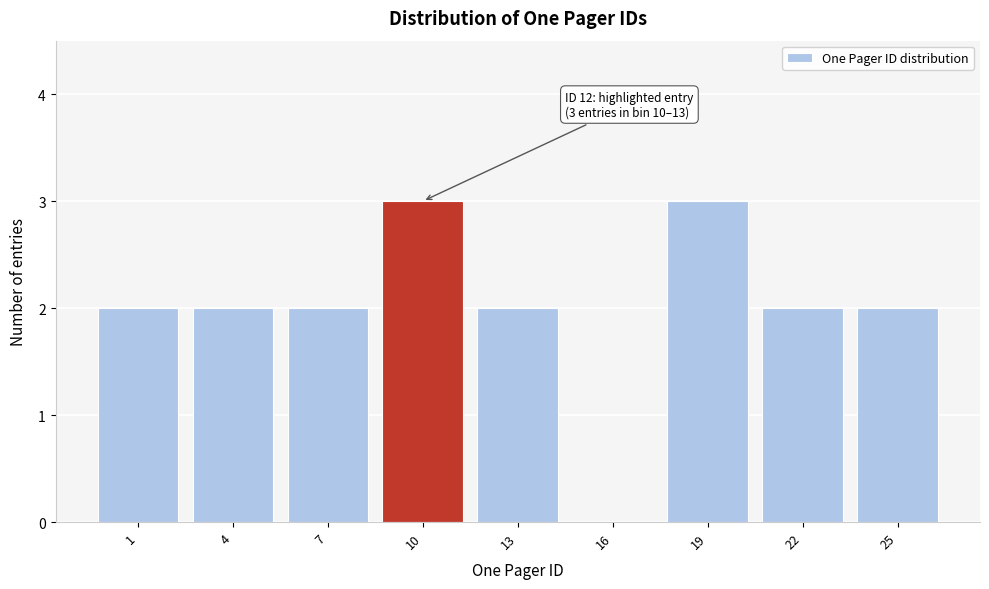

Reading right to left, extract all data points from this chart.

25=2	22=2	19=3	16=0	13=2	10=3	7=2	4=2	1=2